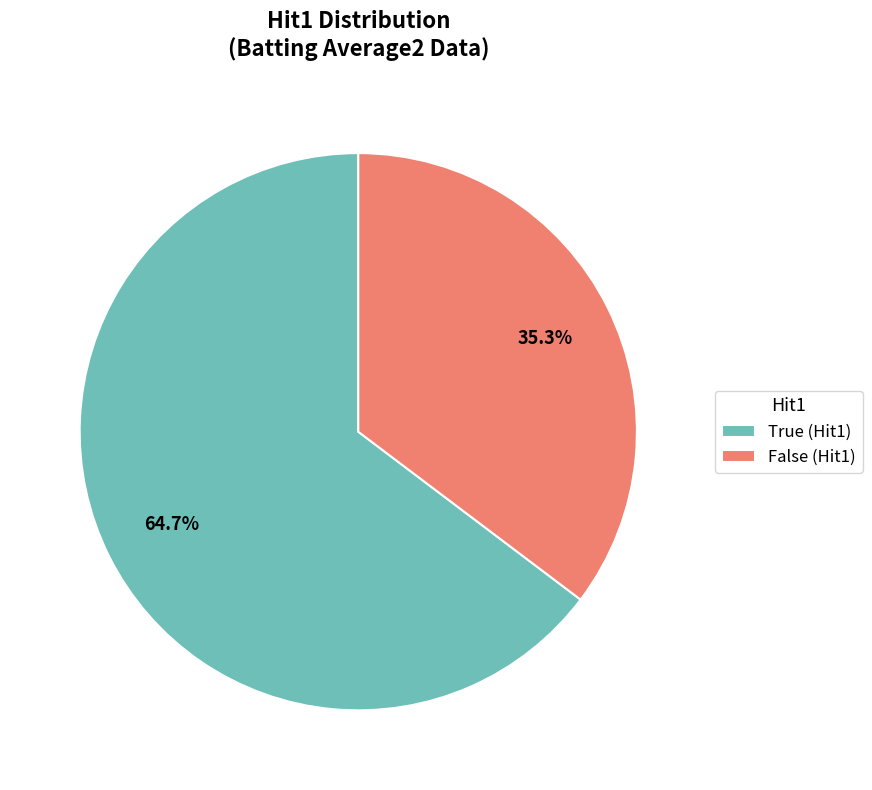

To the nearest percent, what portion does False represent?

35%